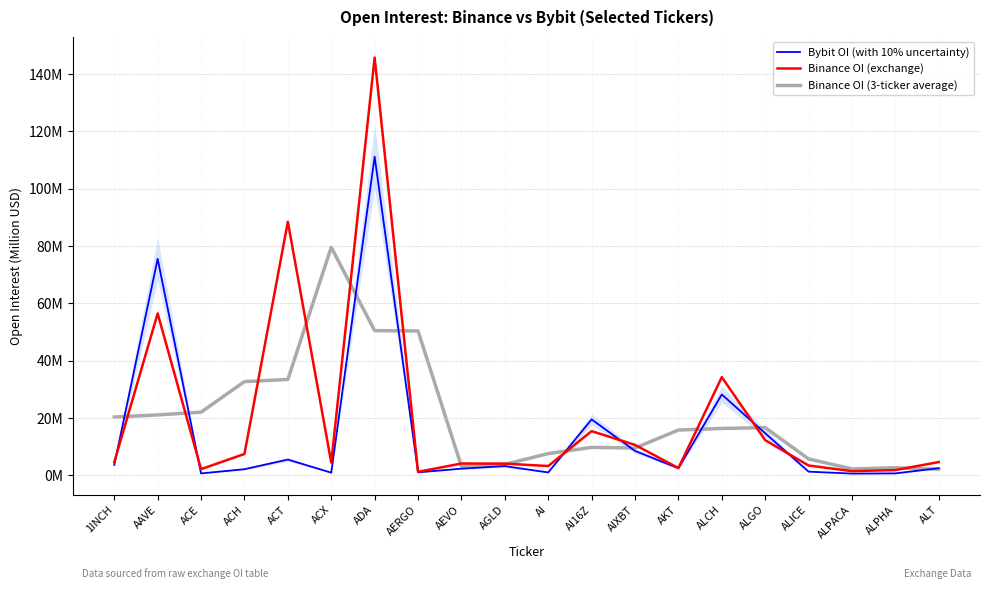

What is the difference between the maximum and minimum values in the Binance OI (exchange) series?

144.5